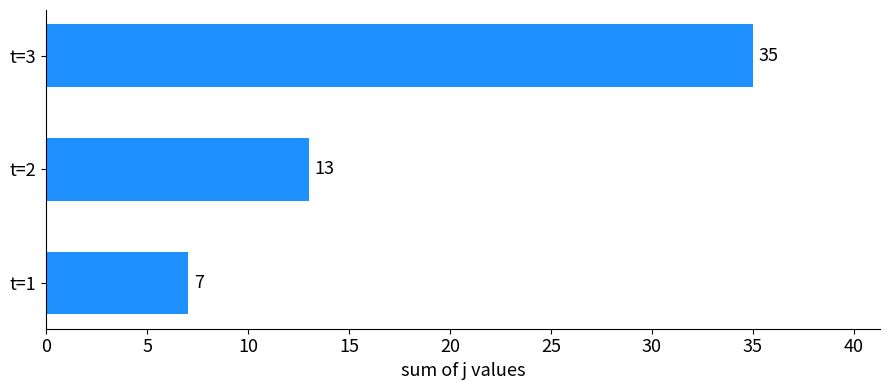

Which category has the highest value across all series?

t=3